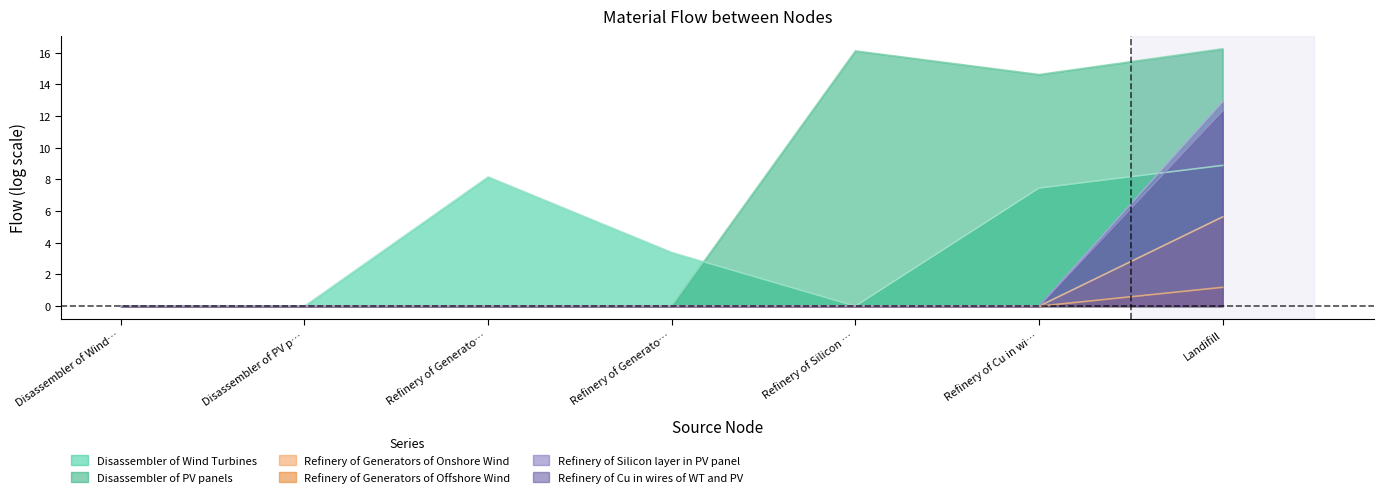

What is the maximum value for Refinery of Generators of Onshore Wind?

5.6